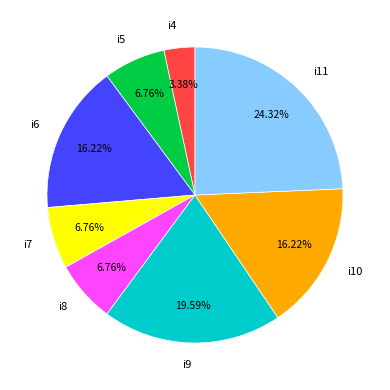

To the nearest percent, what percentage of the pie is i5?

7%